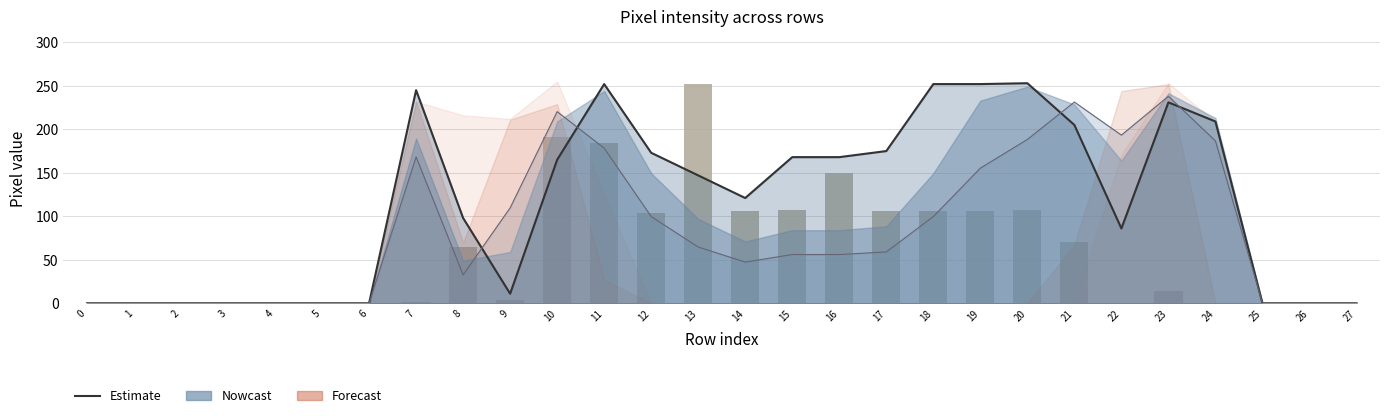

True or false: Estimate has a value of -143.2 at 0.

False